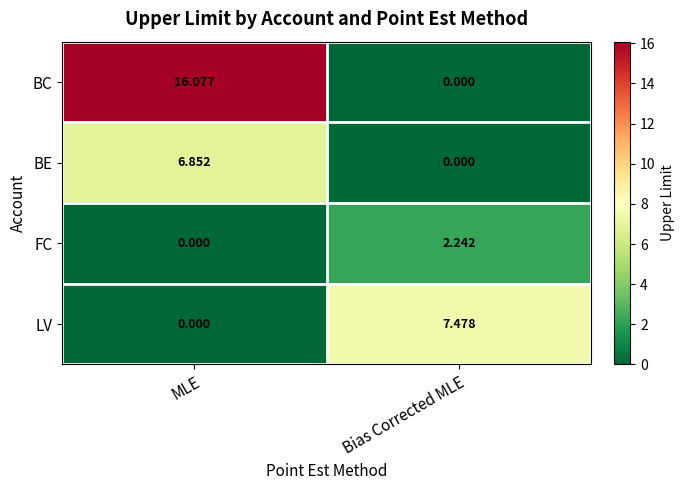

Where does the BE series first go above 6?

MLE